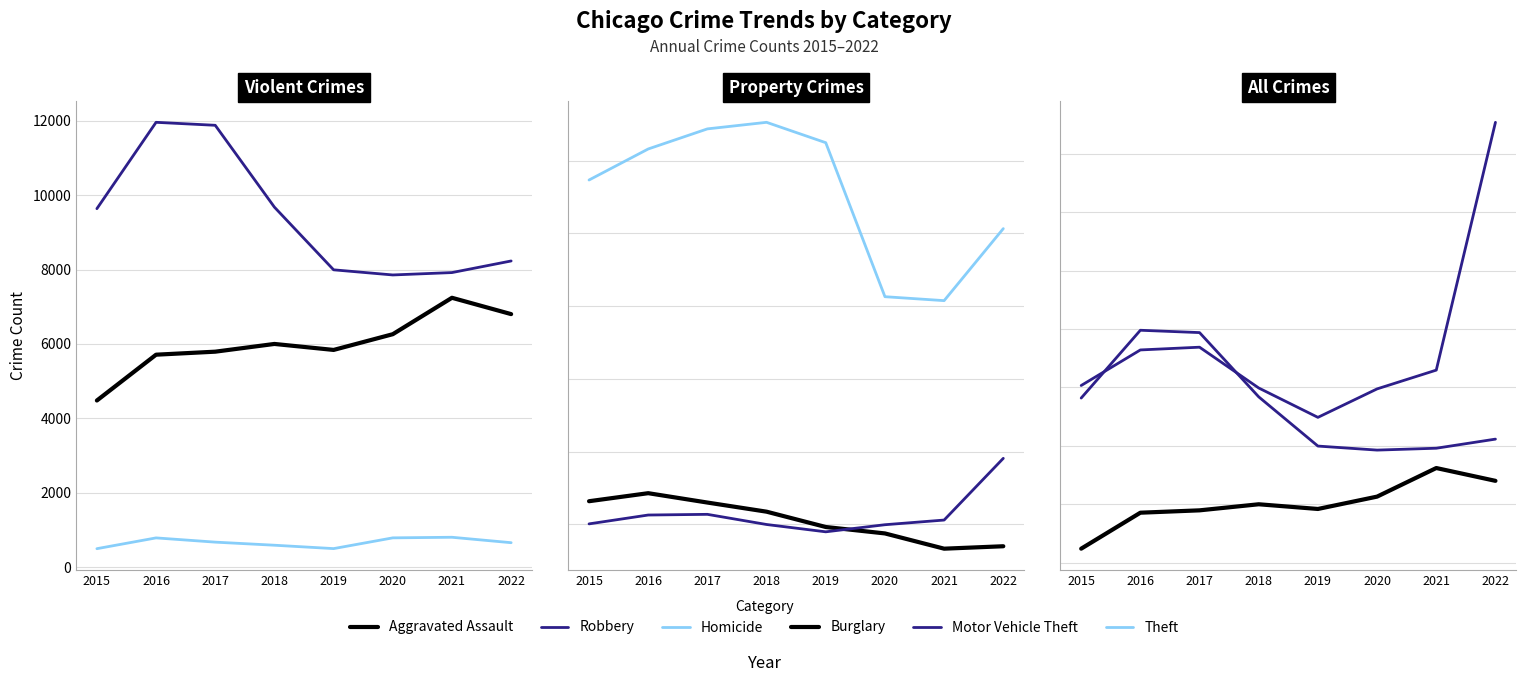

True or false: Homicide and Motor Vehicle Theft cross at least once.

False